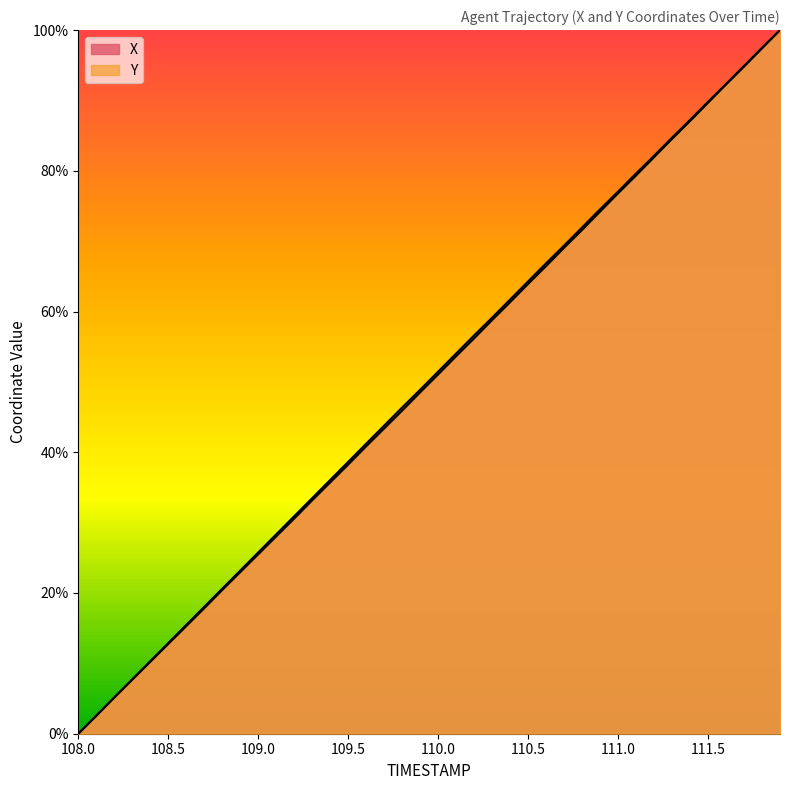

Which series has the largest total across all categories?

X